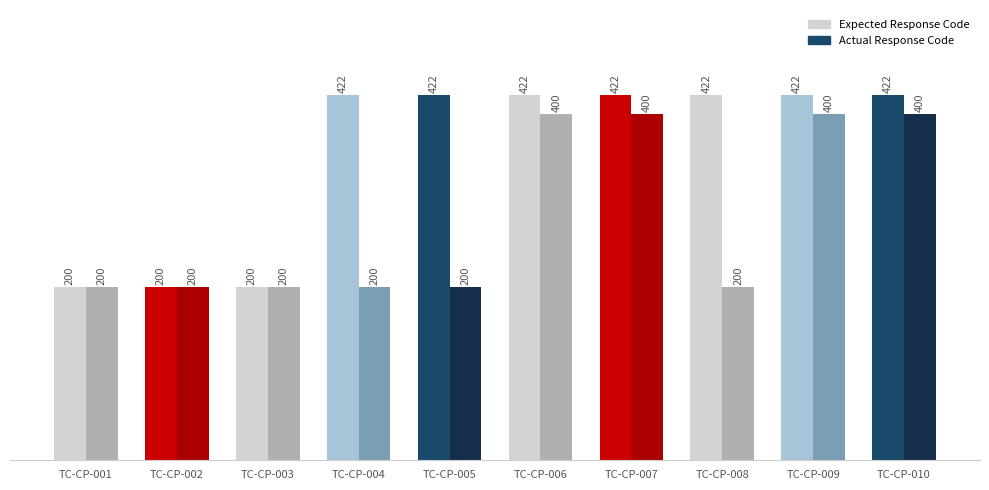

Which series has the largest range (max minus min)?

Expected Response Code